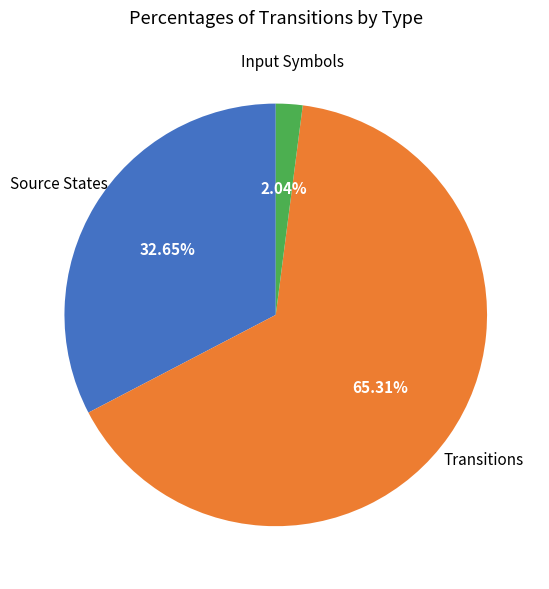

Is the sum of Input Symbols and Transitions greater than half?

Yes